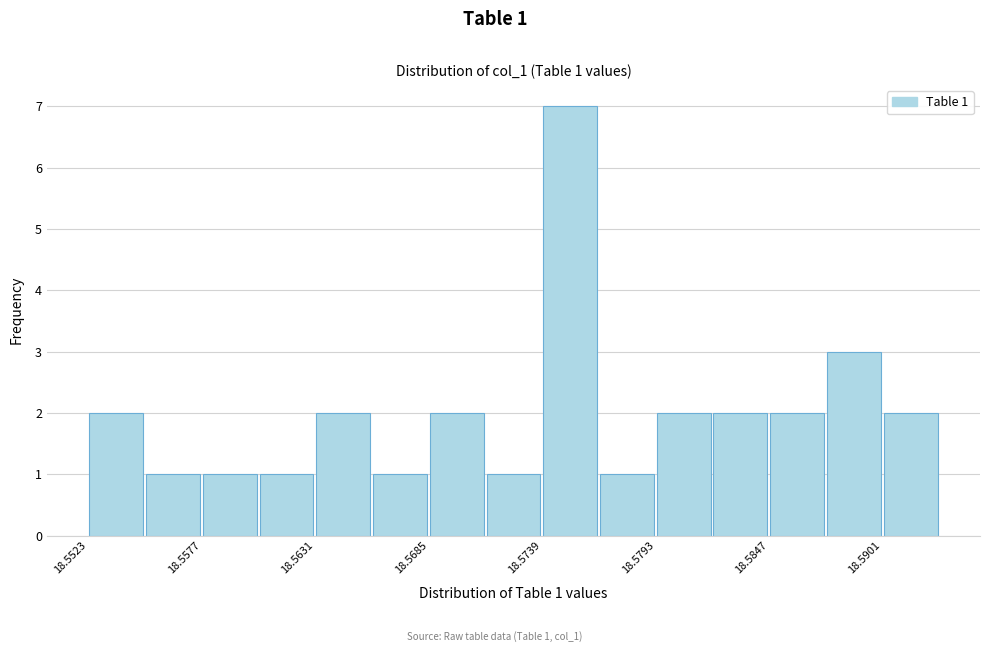

Read against the x-axis, roughly where is the centre of the tallest bar?

18.575